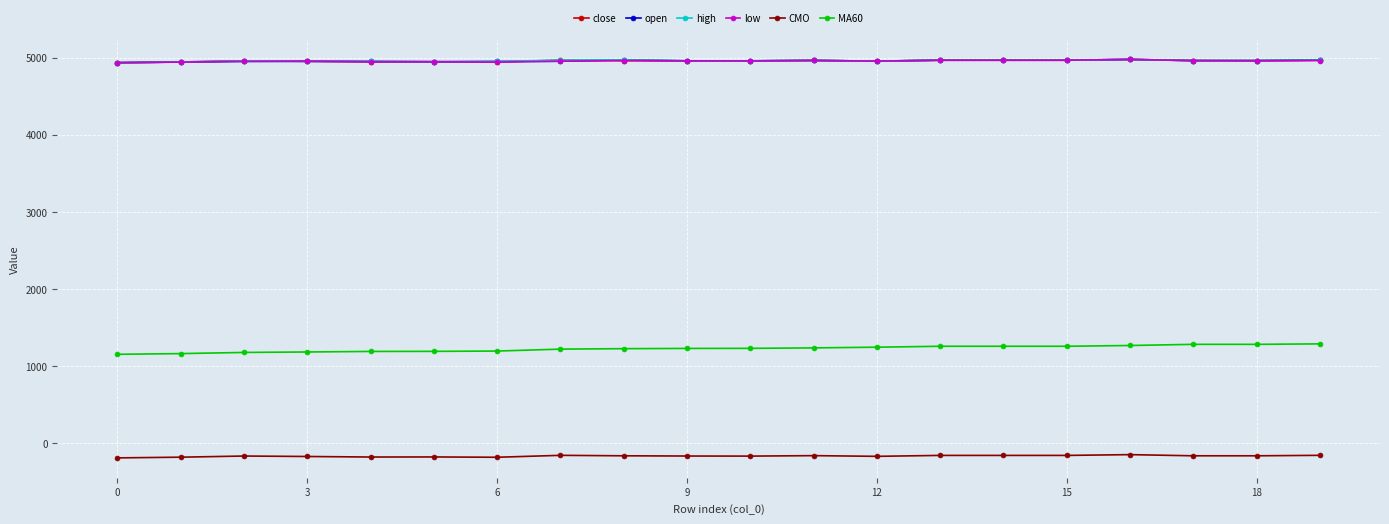

True or false: close and MA60 cross at least once.

False